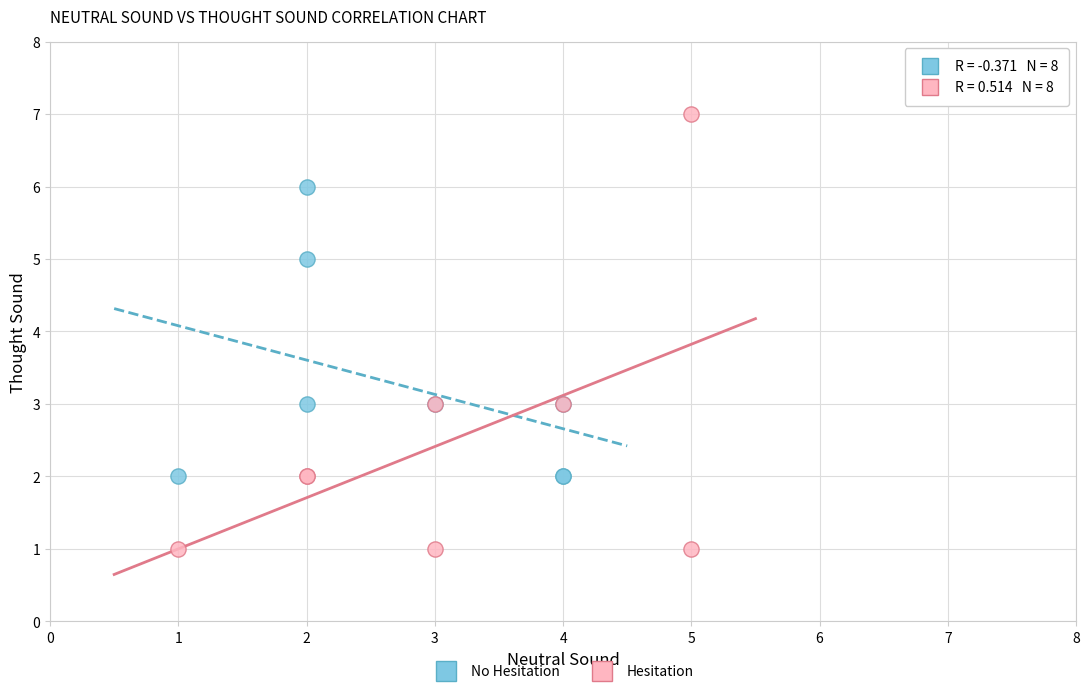

Which series has the widest spread of Y values?

Hesitation